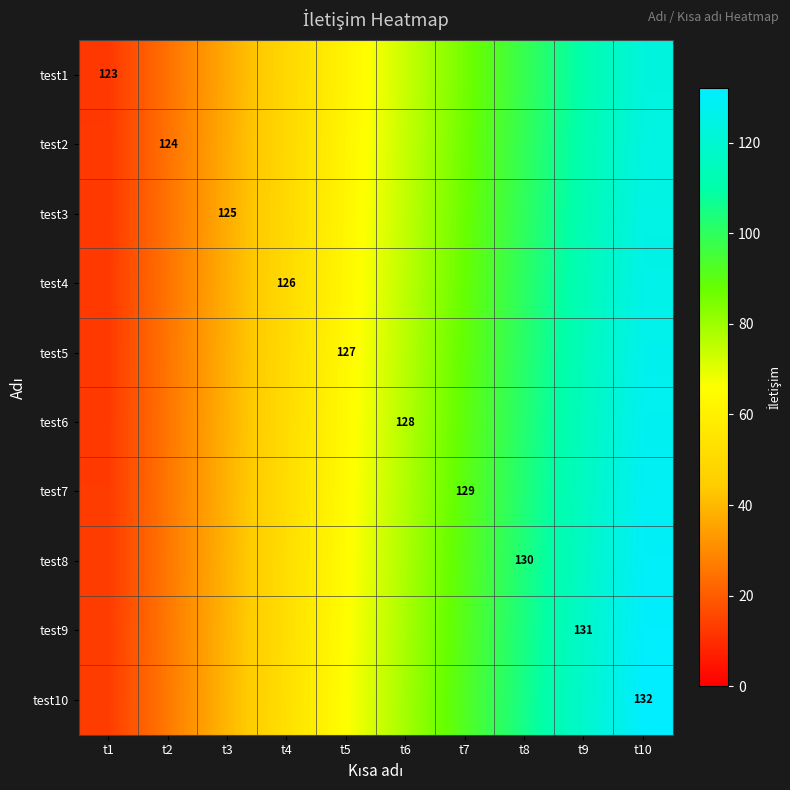

Is it true that test9 equals 104.8 at t8?

True